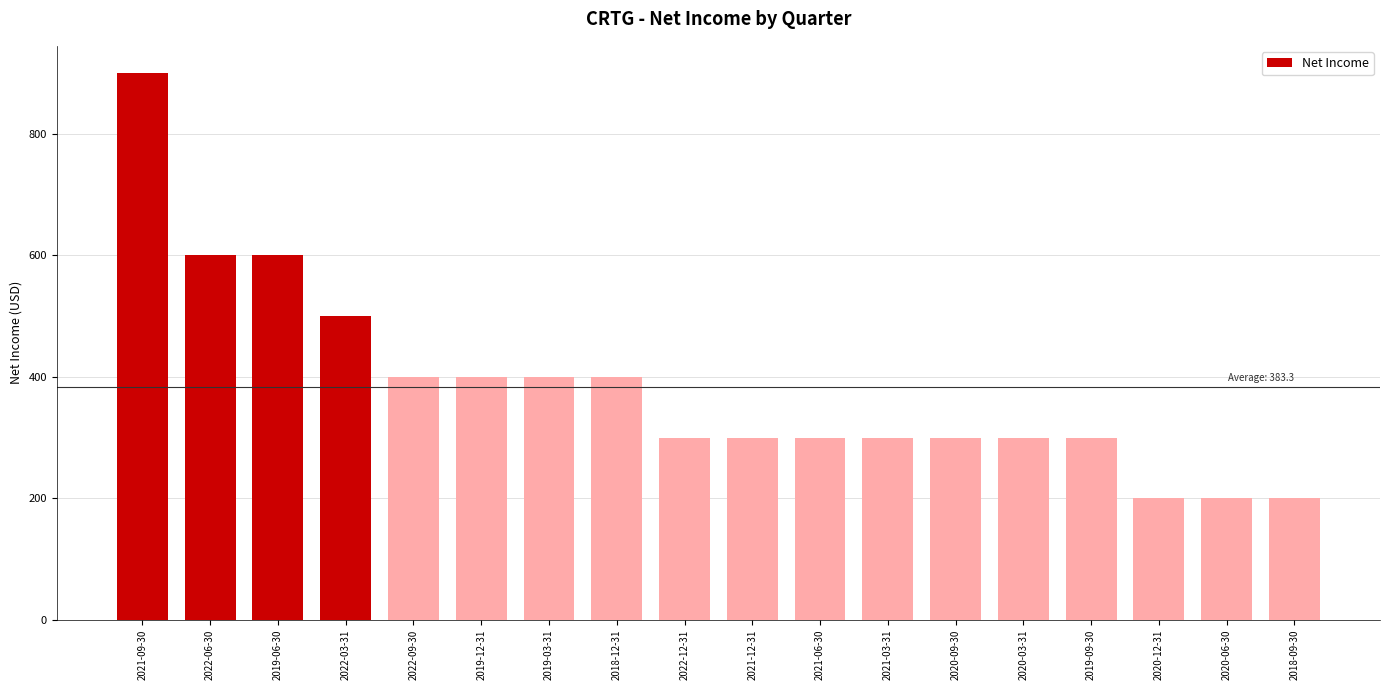

What is the label of the 10th bar from the right?

2022-12-31